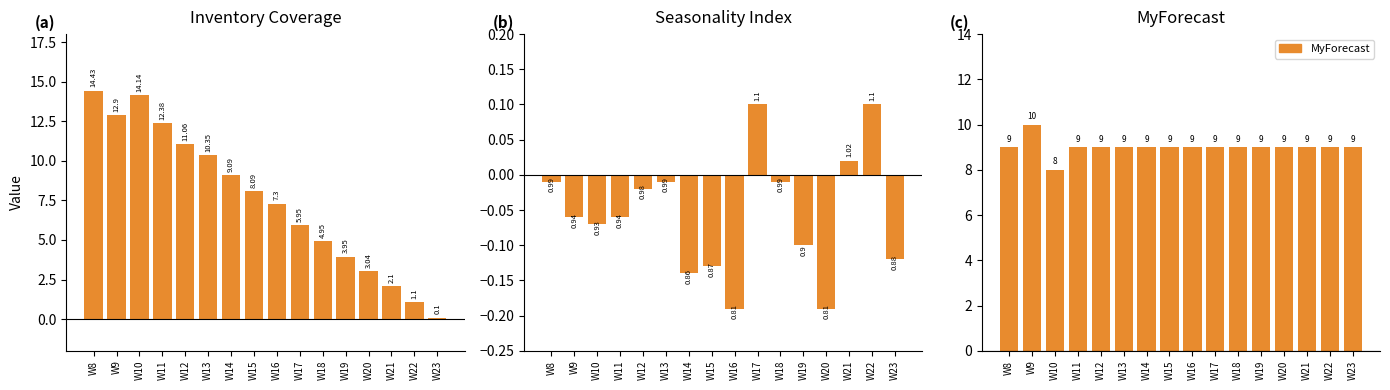

At which label does MyForecast first exceed 9?

W9